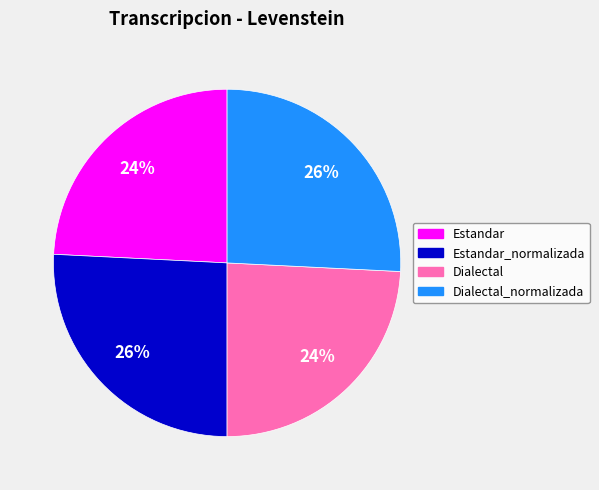

Combined, do Estandar and Dialectal account for over 50%?

No